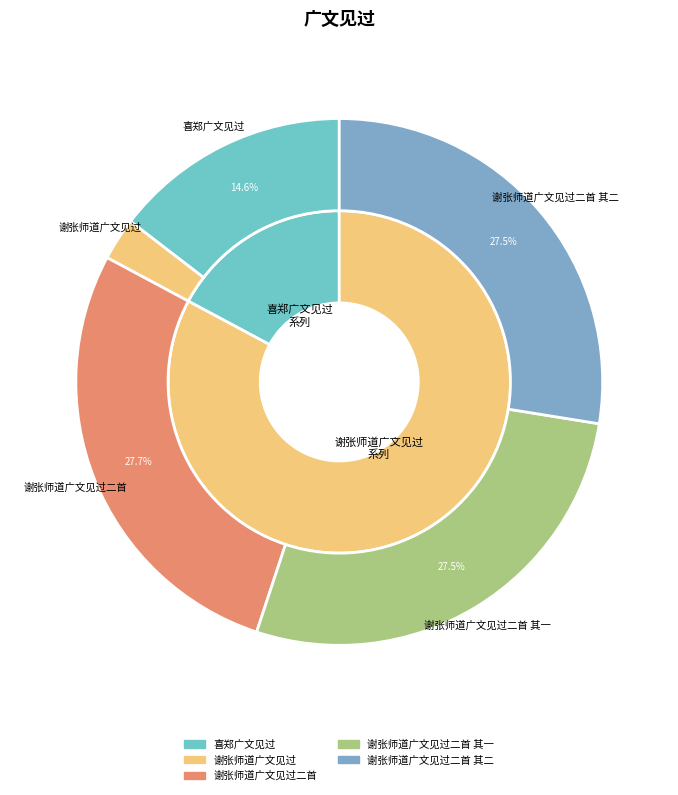

Which slice is the largest?

谢张师道广文见过二首